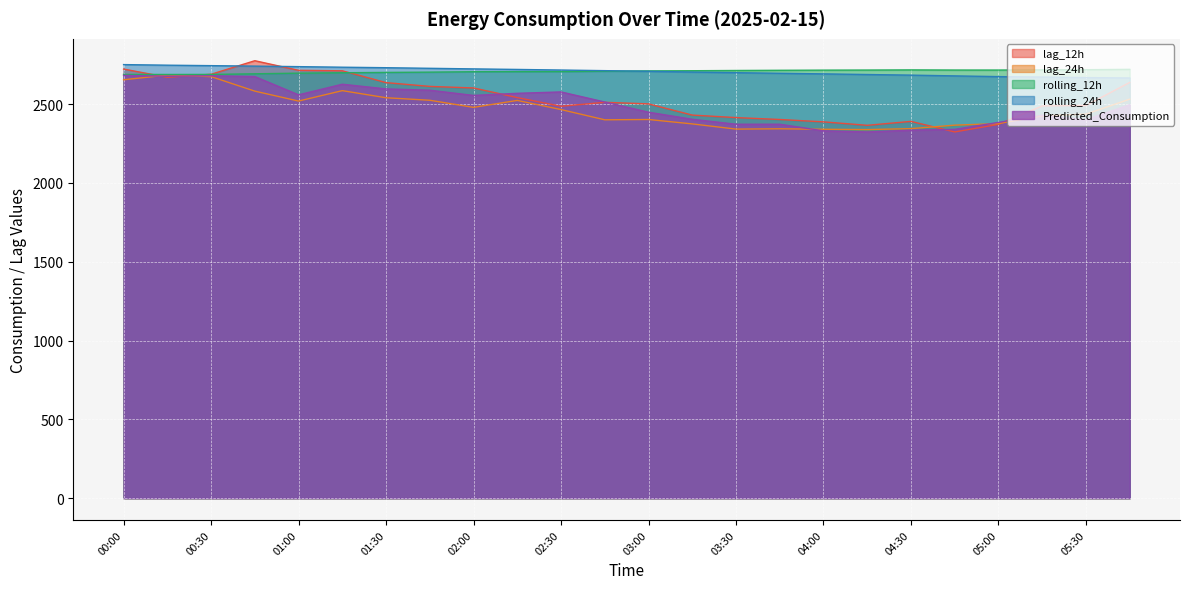

List the series in order of their peak value, highest first.

lag_12h, rolling_24h, rolling_12h, lag_24h, Predicted_Consumption